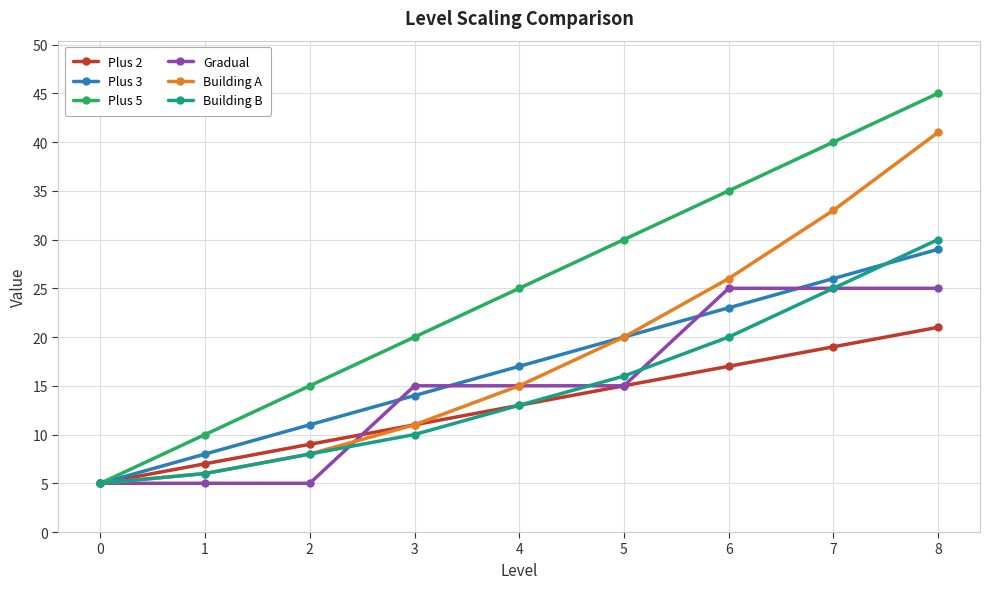

Which series has the largest range (max minus min)?

Plus 5